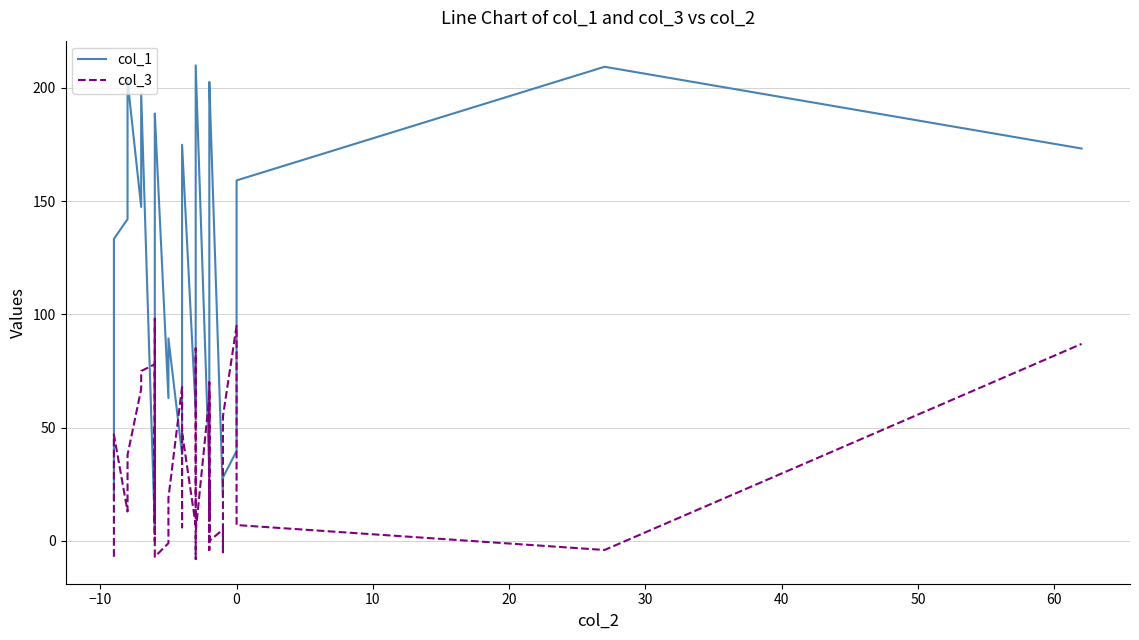

List the series in order of their overall mean, lowest first.

col_3, col_1